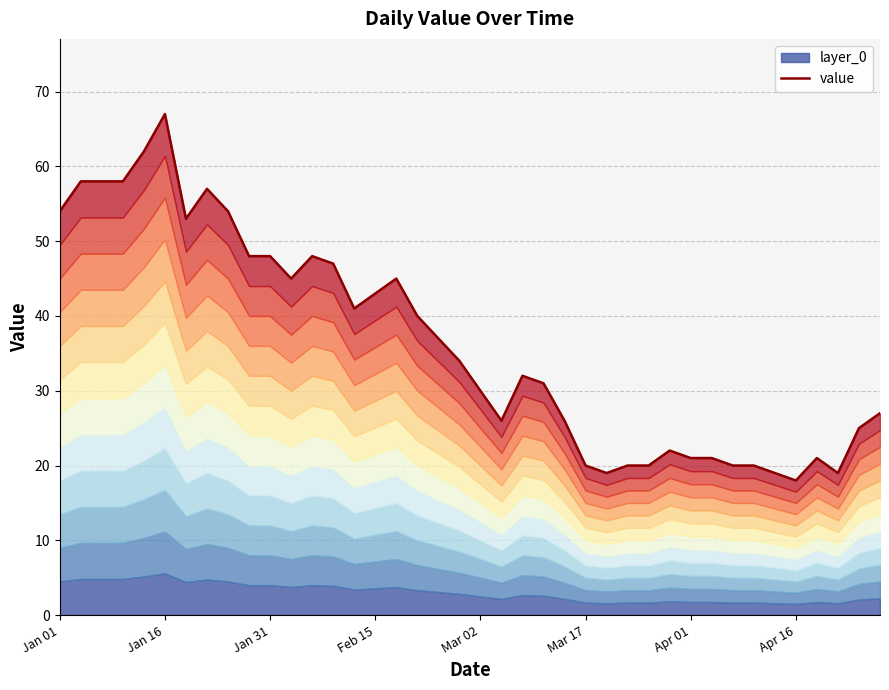

What is the sum of the values at 27 and 23?

51